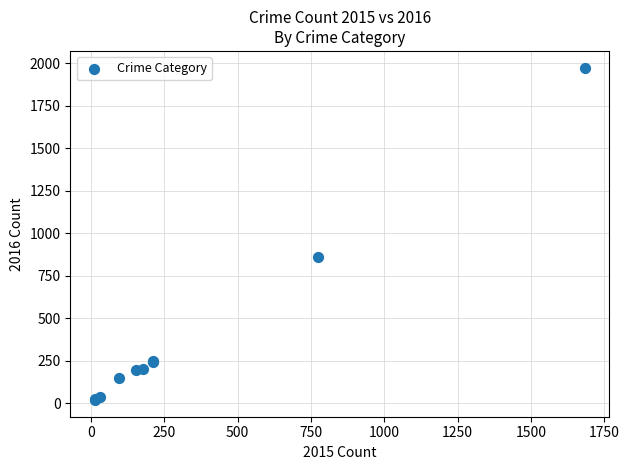

What Y value in the scatter plot is closest to 996?

858